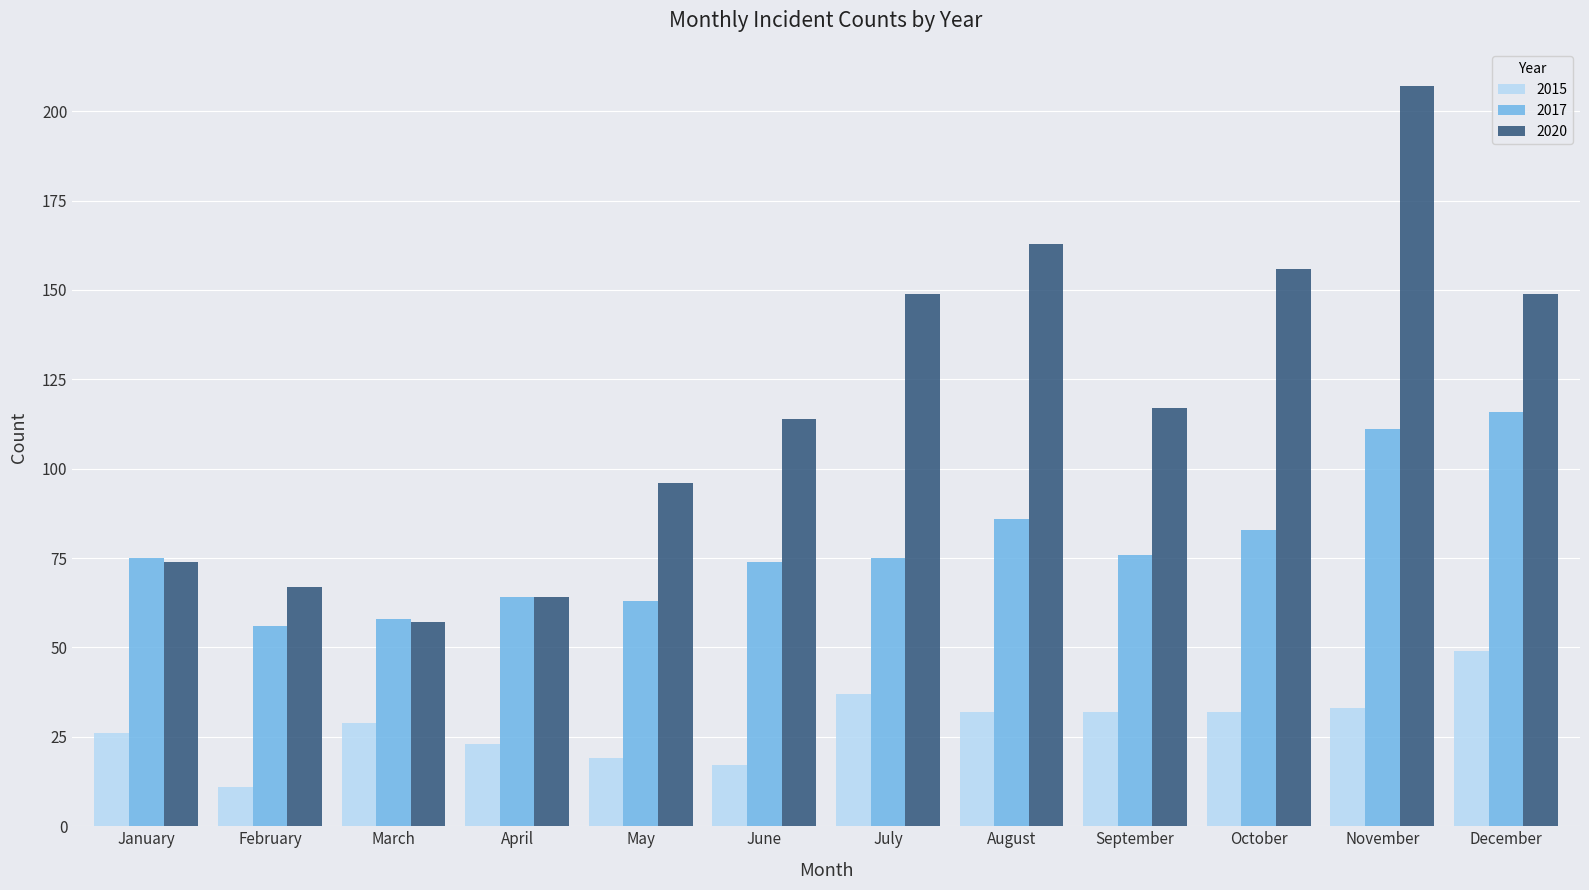

What is the difference between the highest and lowest values at September?

85